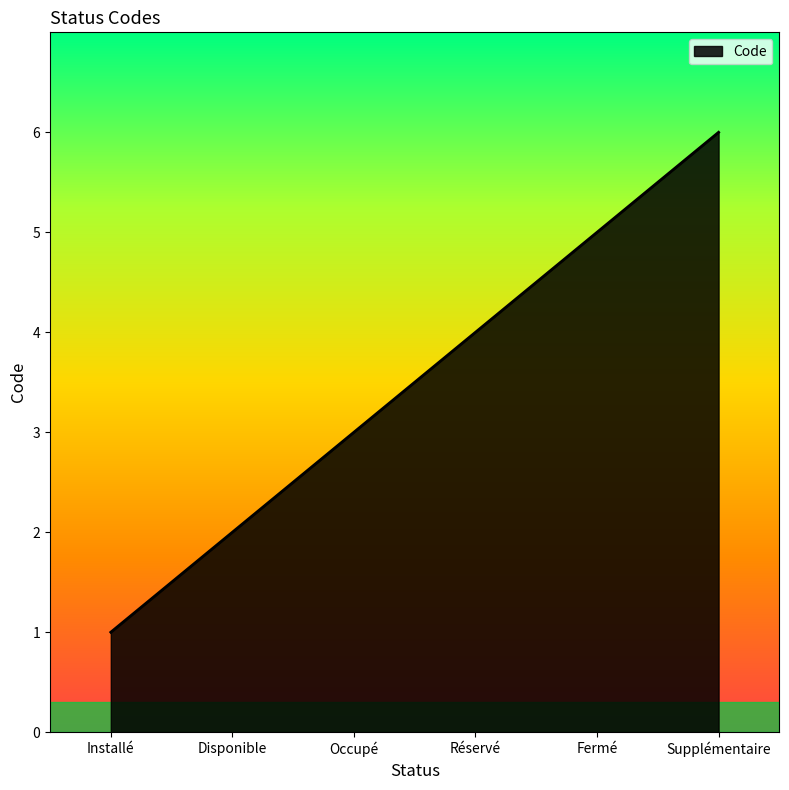

Is it true that the value at Installé is 1?

True